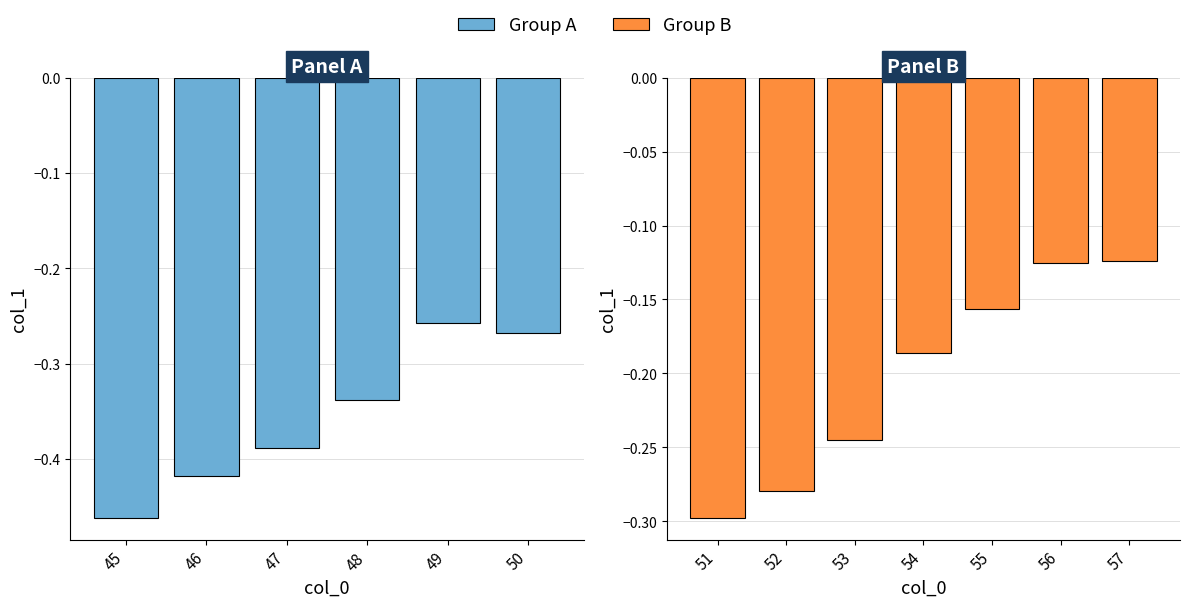

Between 50 and 47, which is larger?

50